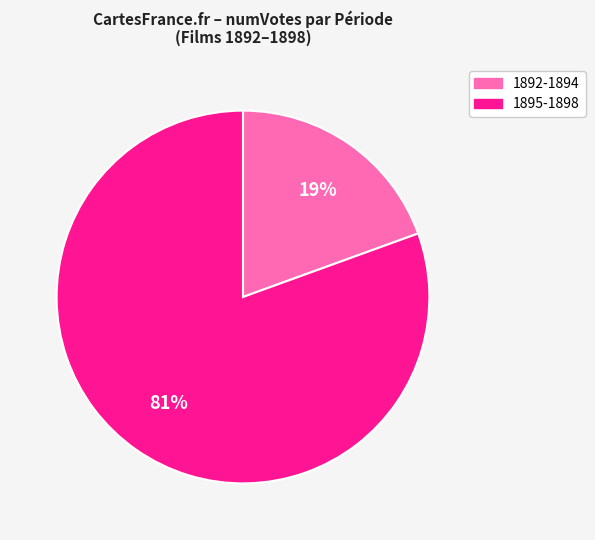

Is there any slice that represents more than half of the pie?

Yes